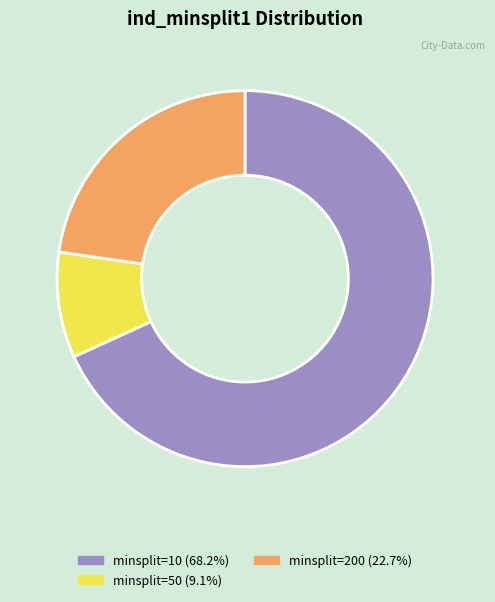

Do minsplit=200 (22.7%) and minsplit=50 (9.1%) together represent more than half of the pie?

No